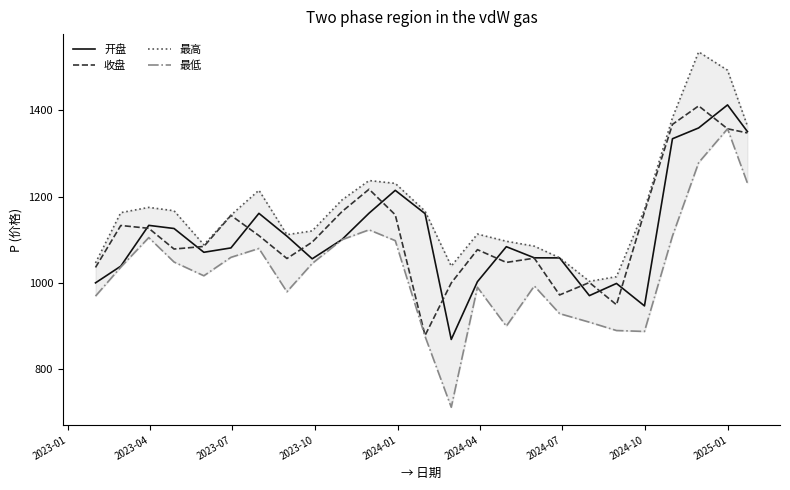

What is the lowest value of the 开盘 series?

868.6